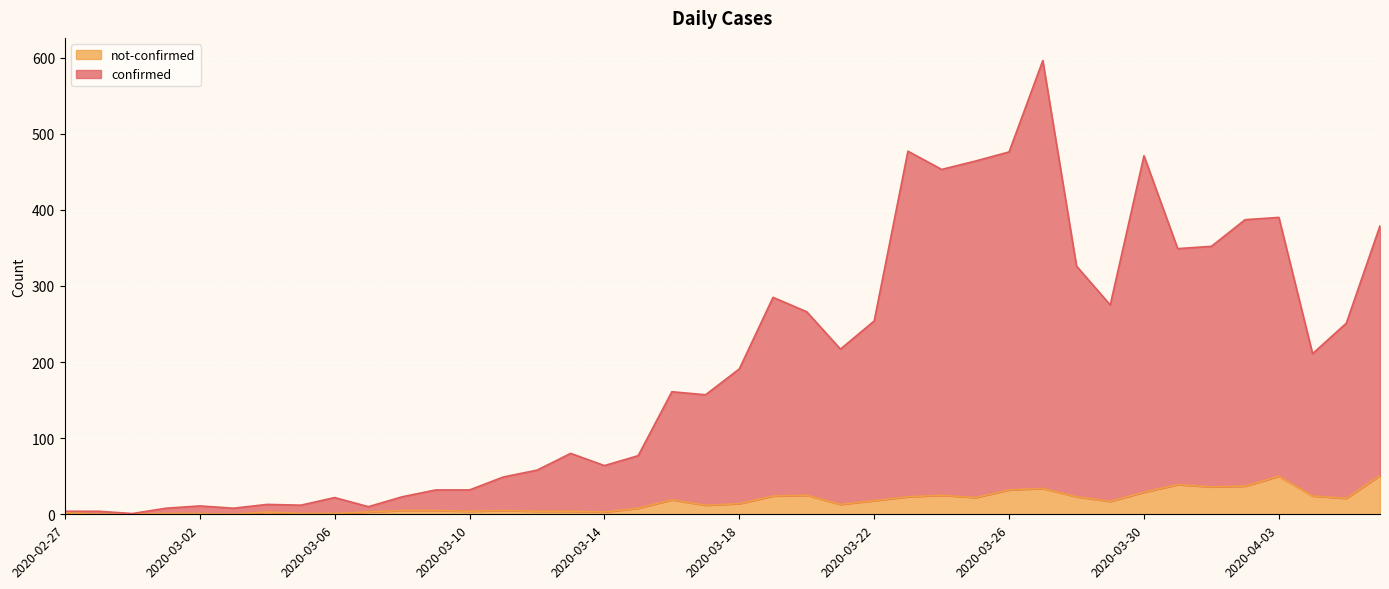

What is the difference between the highest and lowest values at 2020-03-09?

27